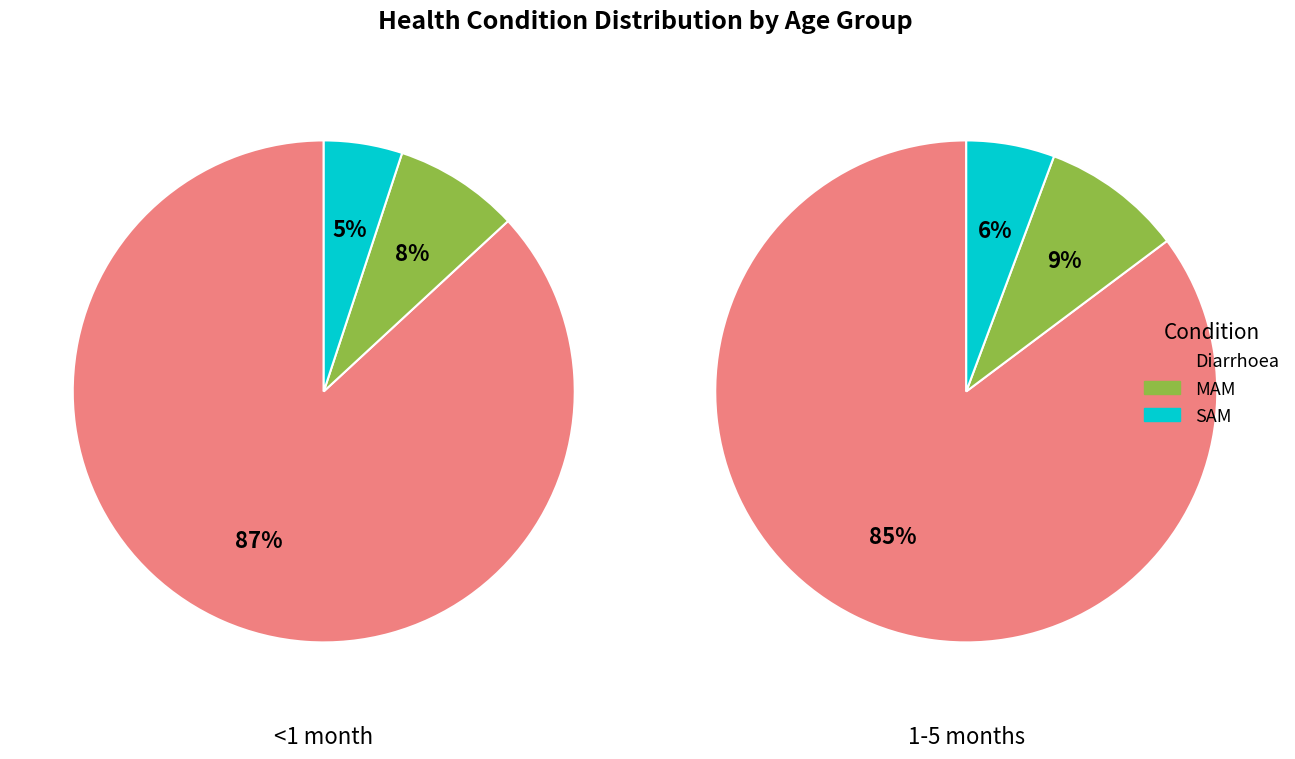

What percentage do MAM and SAM together represent?

13.1%